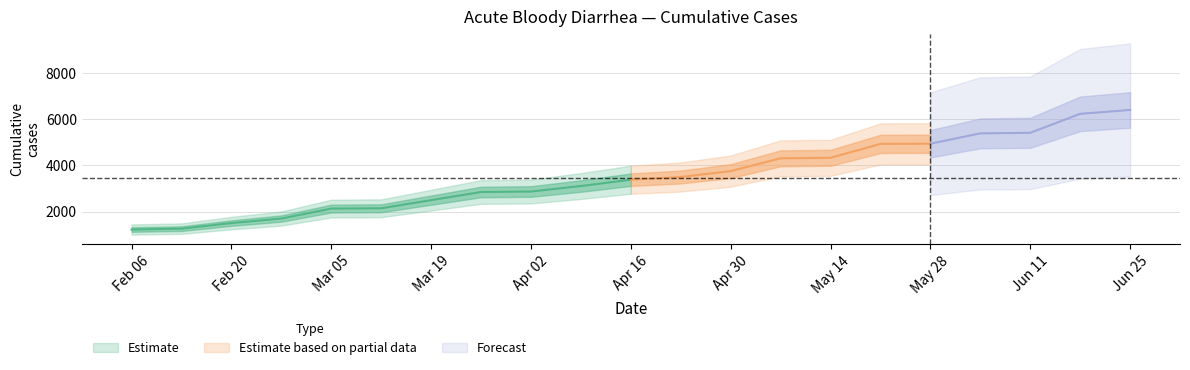

What is the value of the 10th point from the left?

3378